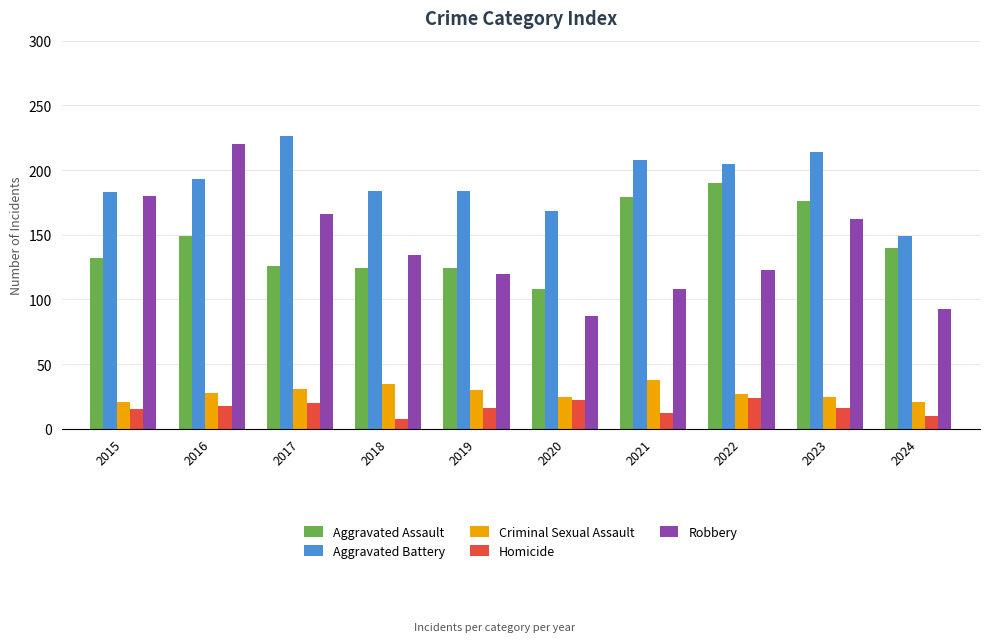

What are all the series names shown in the legend?

Aggravated Assault, Aggravated Battery, Criminal Sexual Assault, Homicide, Robbery